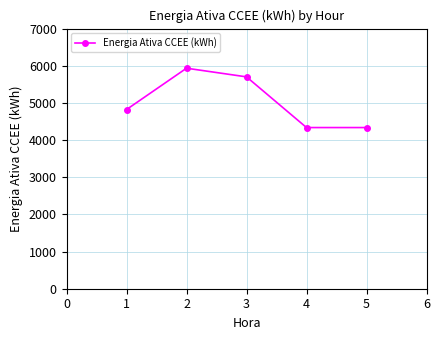

What is the sum of all values?

25131